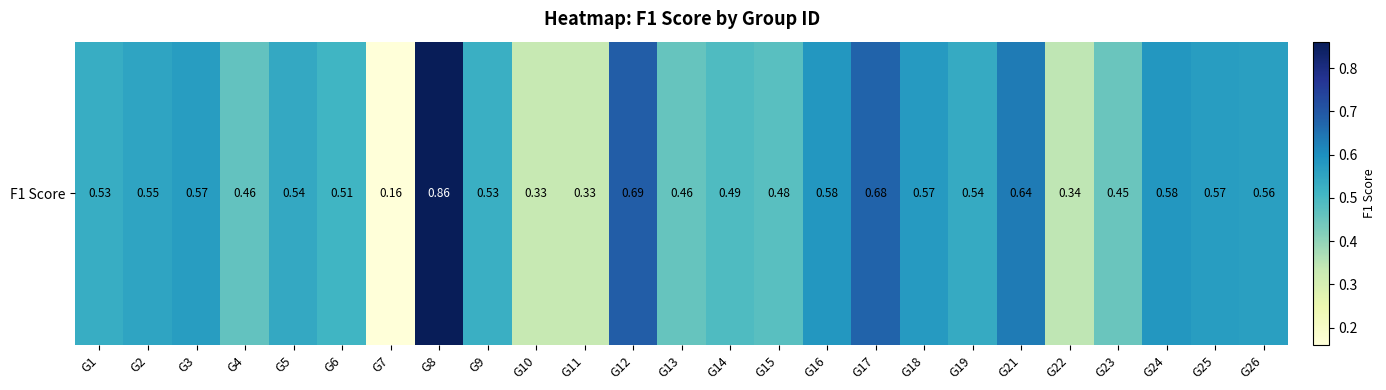

Rank the categories by value from highest to lowest.

G8, G12, G17, G21, G16, G24, G18, G3, G25, G26, G2, G5, G19, G1, G9, G6, G14, G15, G4, G13, G23, G22, G10, G11, G7